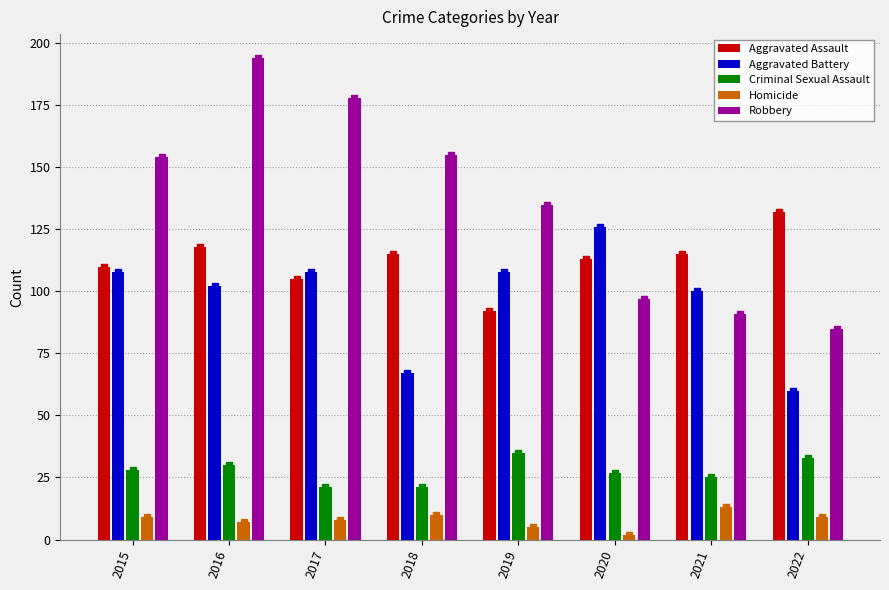

Reading left to right, extract all data points from this chart.

Aggravated Assault: 2015=110	2016=118	2017=105	2018=115	2019=92	2020=113	2021=115	2022=132
Aggravated Battery: 2015=108	2016=102	2017=108	2018=67	2019=108	2020=126	2021=100	2022=60
Criminal Sexual Assault: 2015=28	2016=30	2017=21	2018=21	2019=35	2020=27	2021=25	2022=33
Homicide: 2015=9	2016=7	2017=8	2018=10	2019=5	2020=2	2021=13	2022=9
Robbery: 2015=154	2016=194	2017=178	2018=155	2019=135	2020=97	2021=91	2022=85